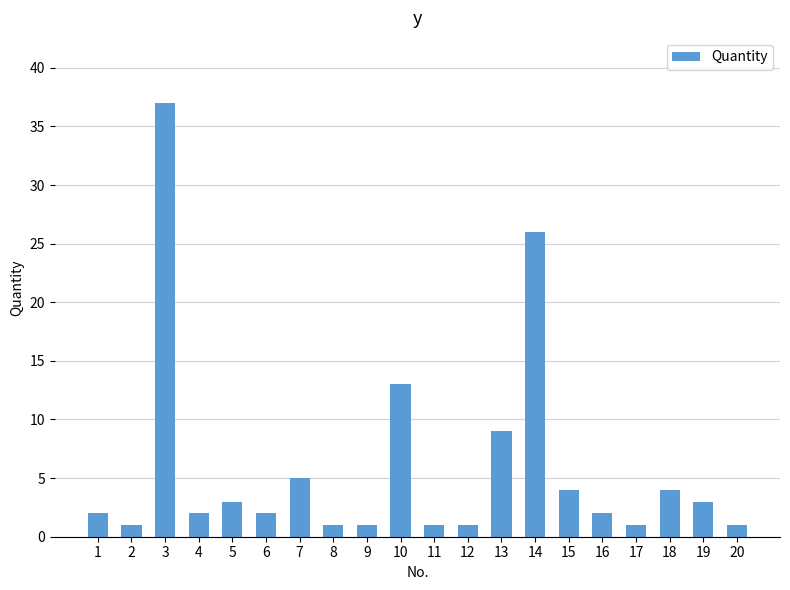

How many bars are there in total?

20